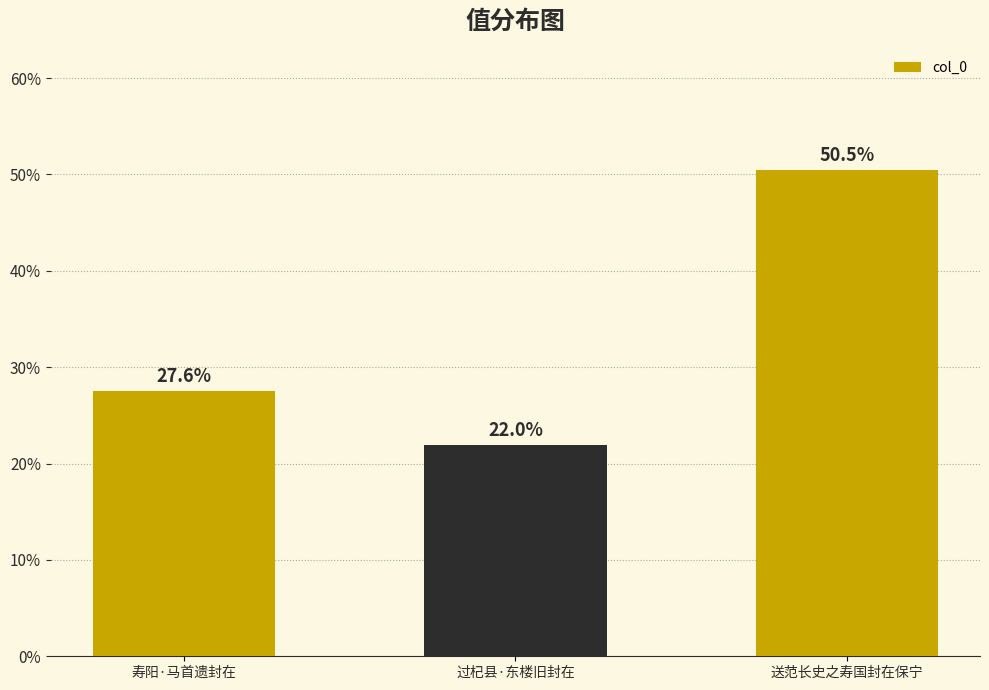

Does the chart contain any negative values?

No